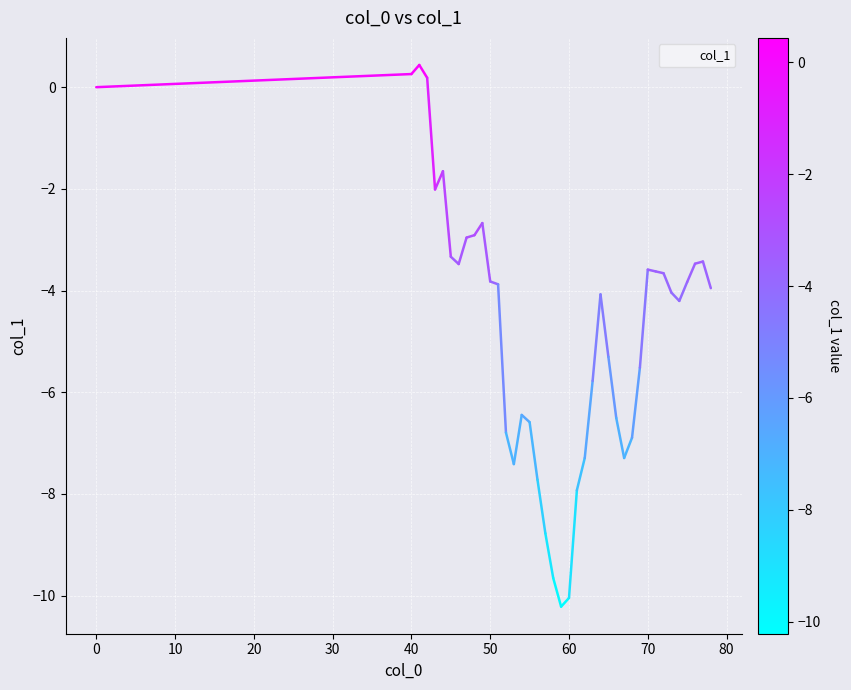

Does the chart display data point markers on the line(s)?

No